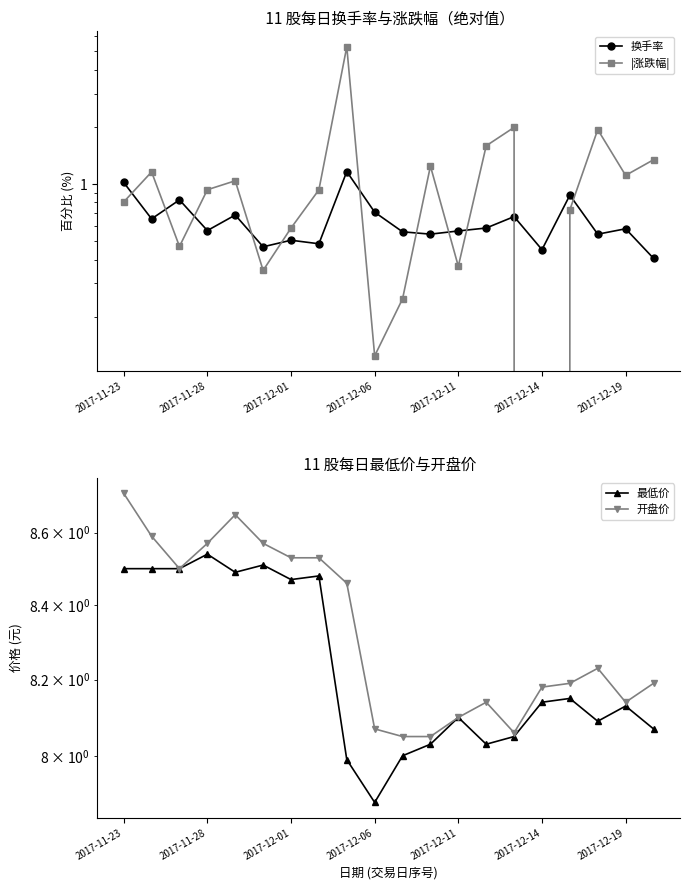

List the series in order of their peak value, highest first.

开盘价, 最低价, |涨跌幅|, 换手率